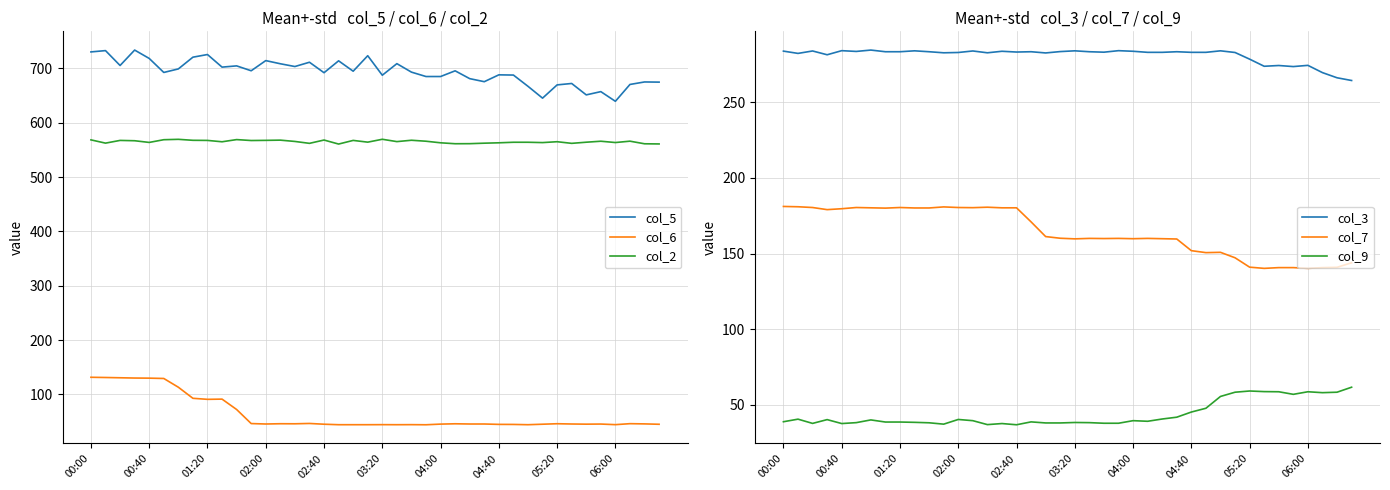

True or false: col_2 and col_6 cross at least once.

False